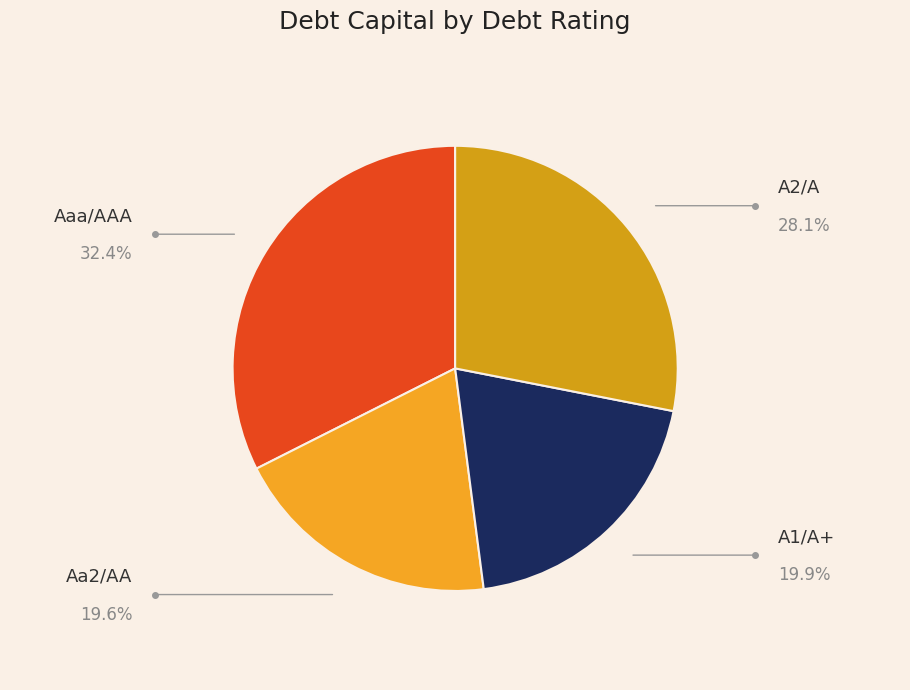

To the nearest percent, what is the average slice percentage?

25%